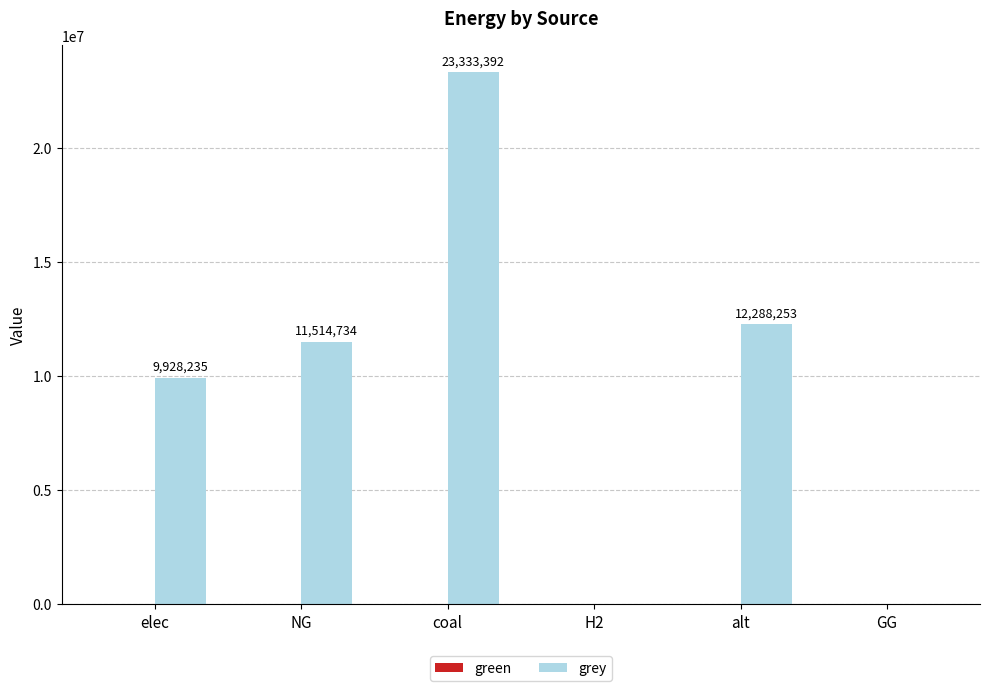

Are the bars horizontal?

No